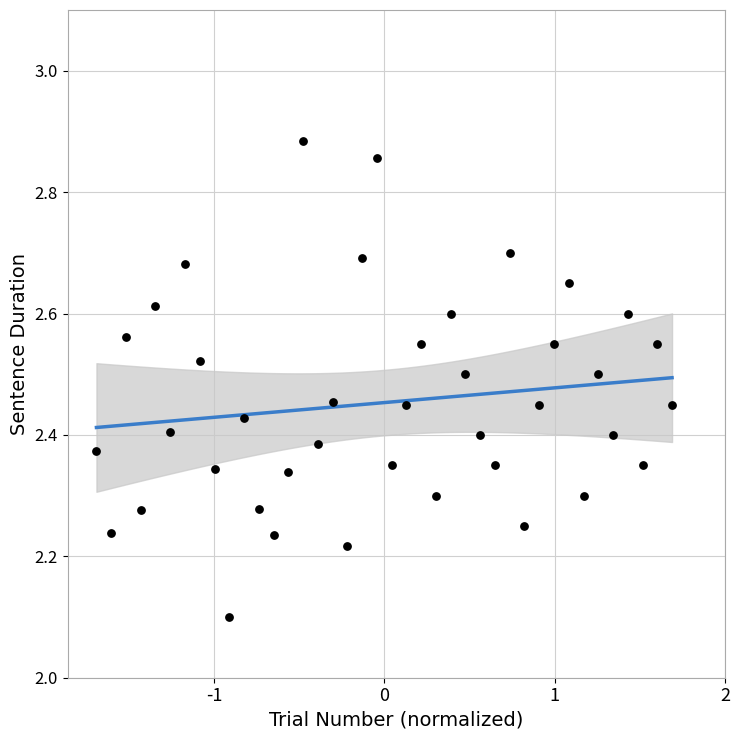

What Y value in the scatter plot is closest to 2?

2.1